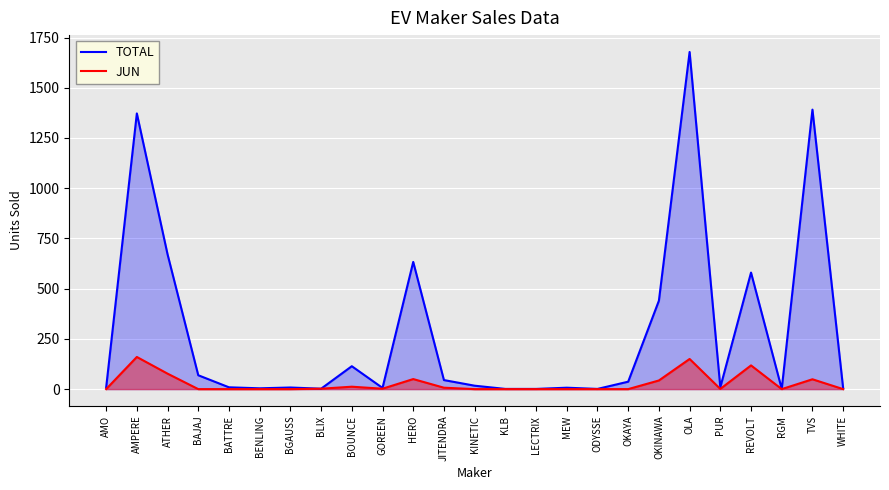

What is the average value of the TOTAL series?

284